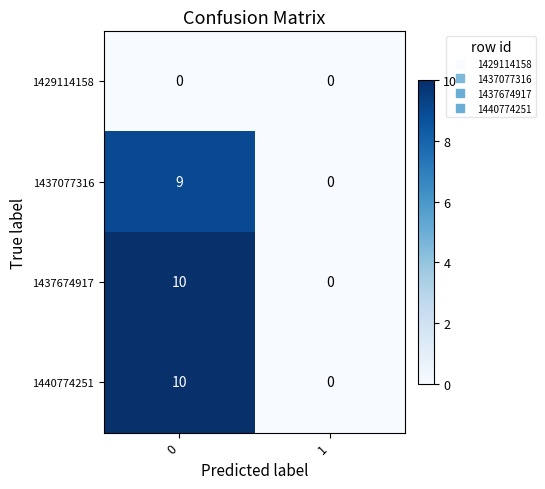

Is the value of 1440774251 at 0 greater than the value of 1429114158 at 0?

Yes